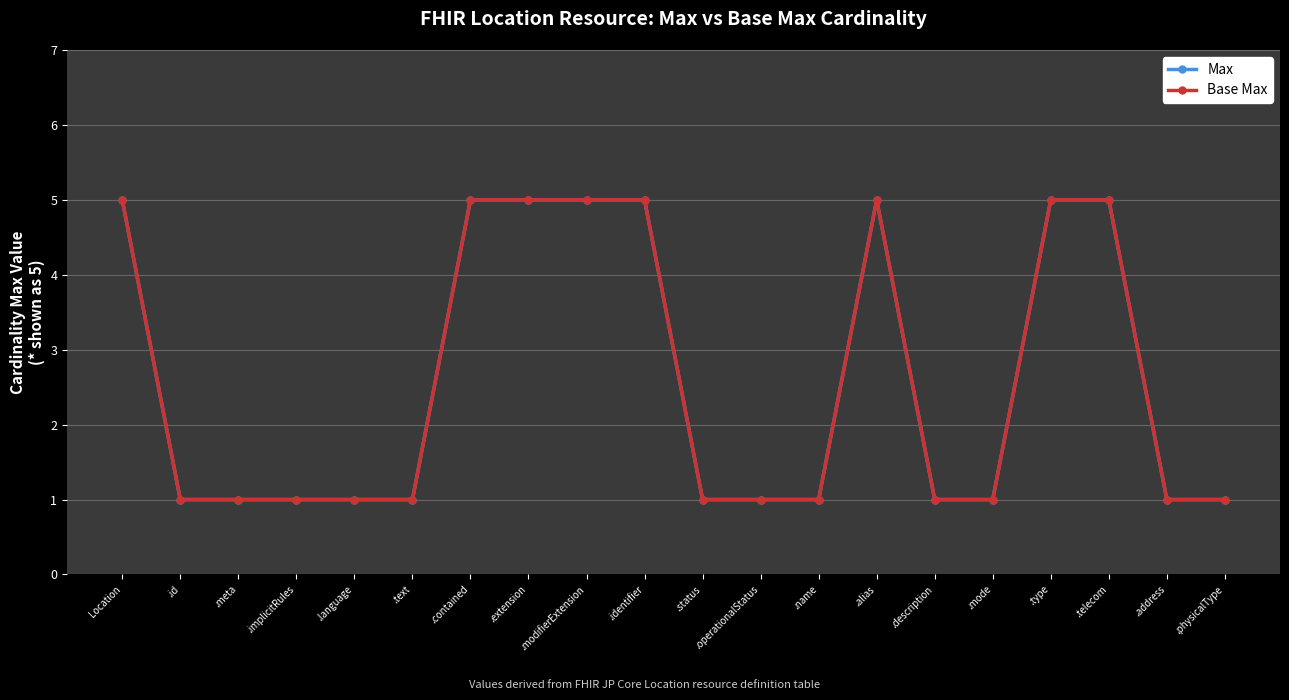

Does the chart display data point markers on the line(s)?

Yes